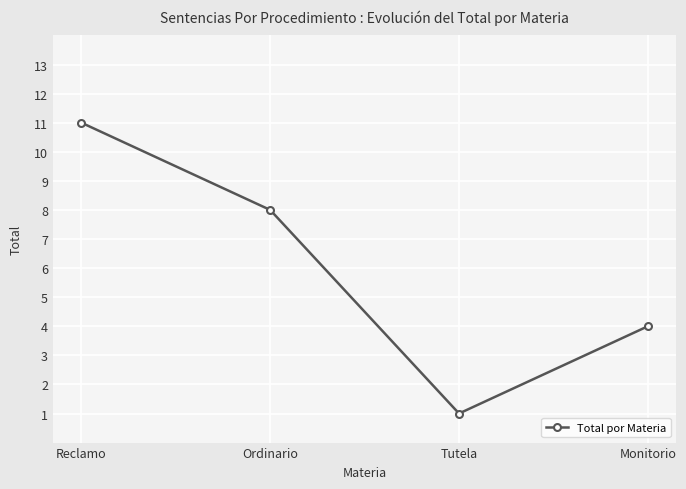

The chart shows a value of 4 at Monitorio. True or false?

True